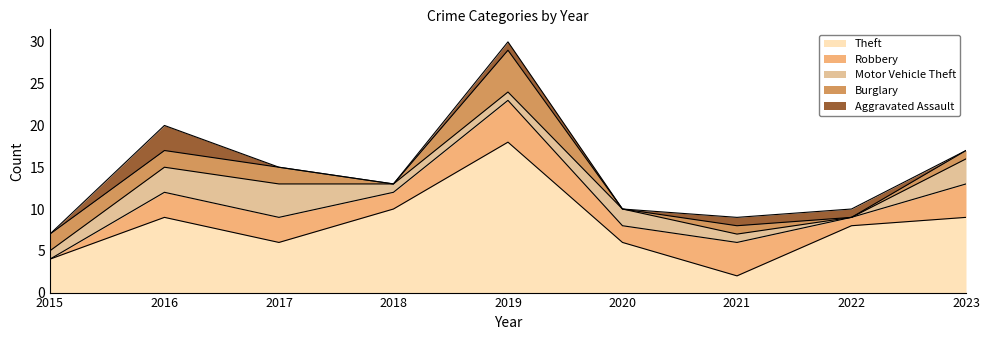

How many lines are shown in the chart?

5